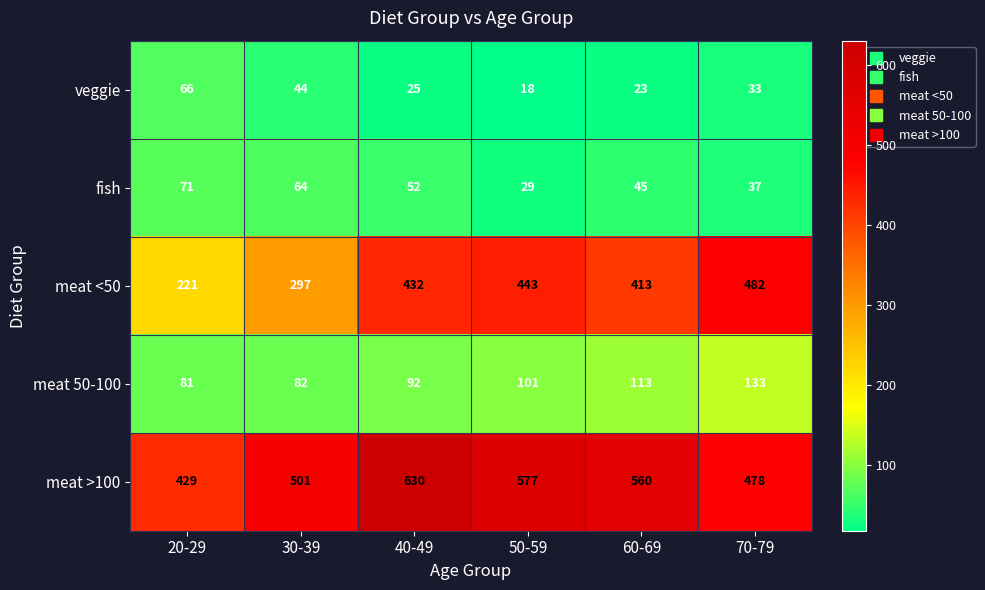

The value of veggie at 60-69 is 23. True or false?

True